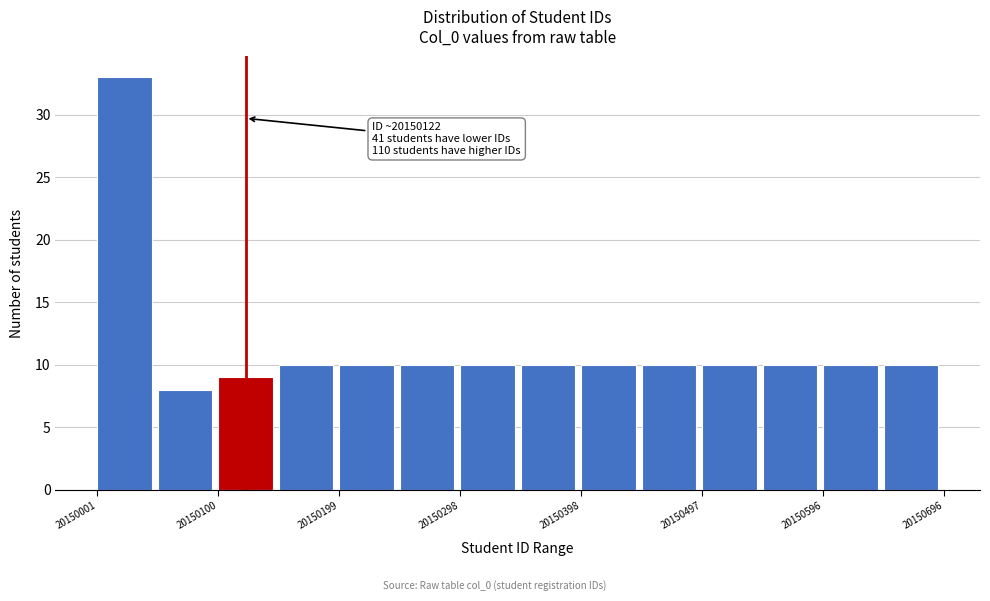

Over which range of the x-axis is the bar tallest?

20150000 to 20150050